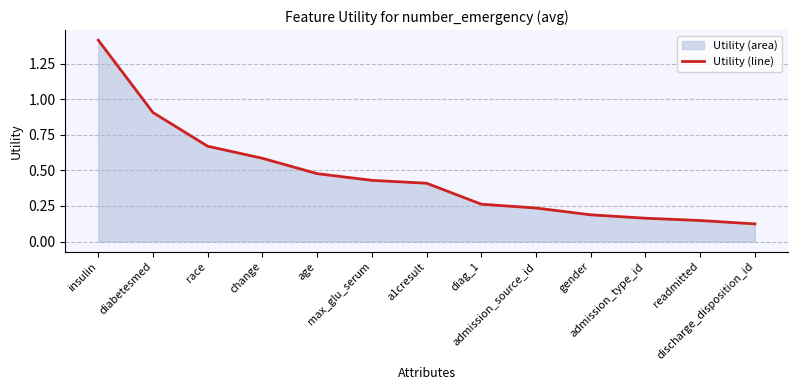

Reading right to left, extract all data points from this chart.

0.1	0.1	0.2	0.2	0.2	0.3	0.4	0.4	0.5	0.6	0.7	0.9	1.4